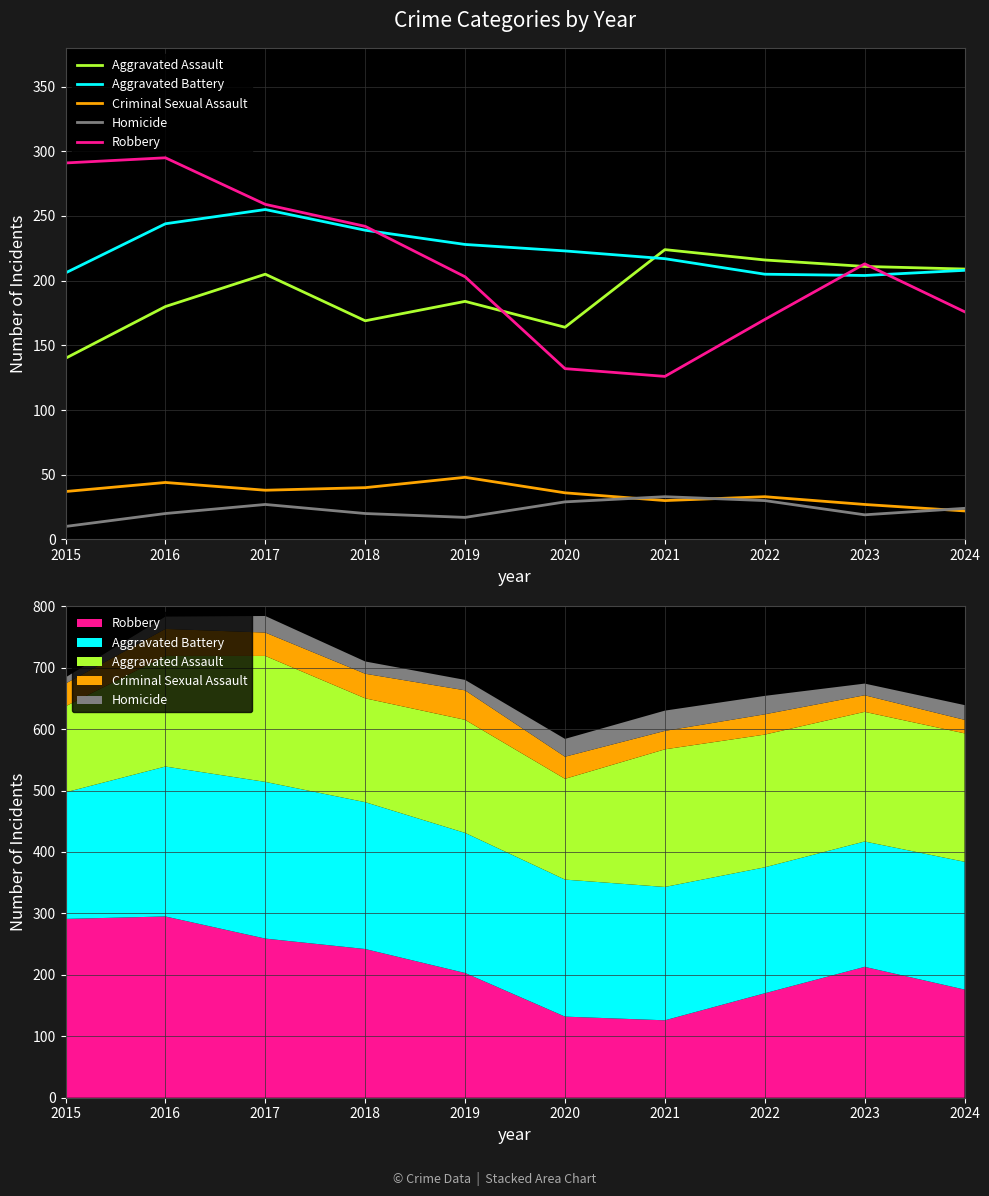

Which series ends up on top after the final intersection of Aggravated Assault and Robbery?

Aggravated Assault